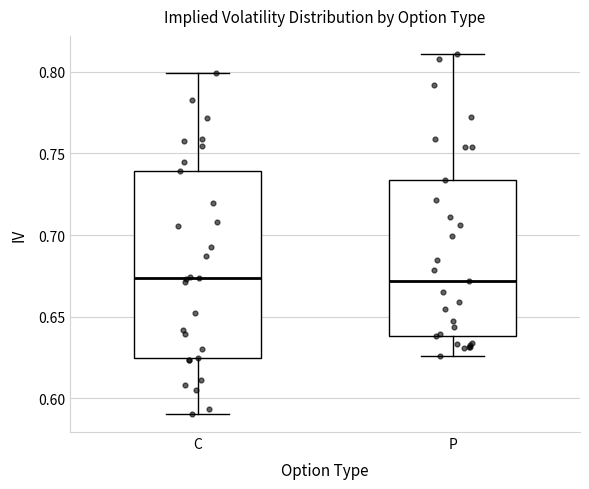

Reading left to right, read every box against the y-axis: the position of its median line, the range the box covers, and the ends of its whiskers. The values are not printed on the chart, so give them approximately, as read against the axis.

C: median 0.675, box 0.625 to 0.740, whiskers 0.590 to 0.800
P: median 0.670, box 0.640 to 0.735, whiskers 0.625 to 0.810